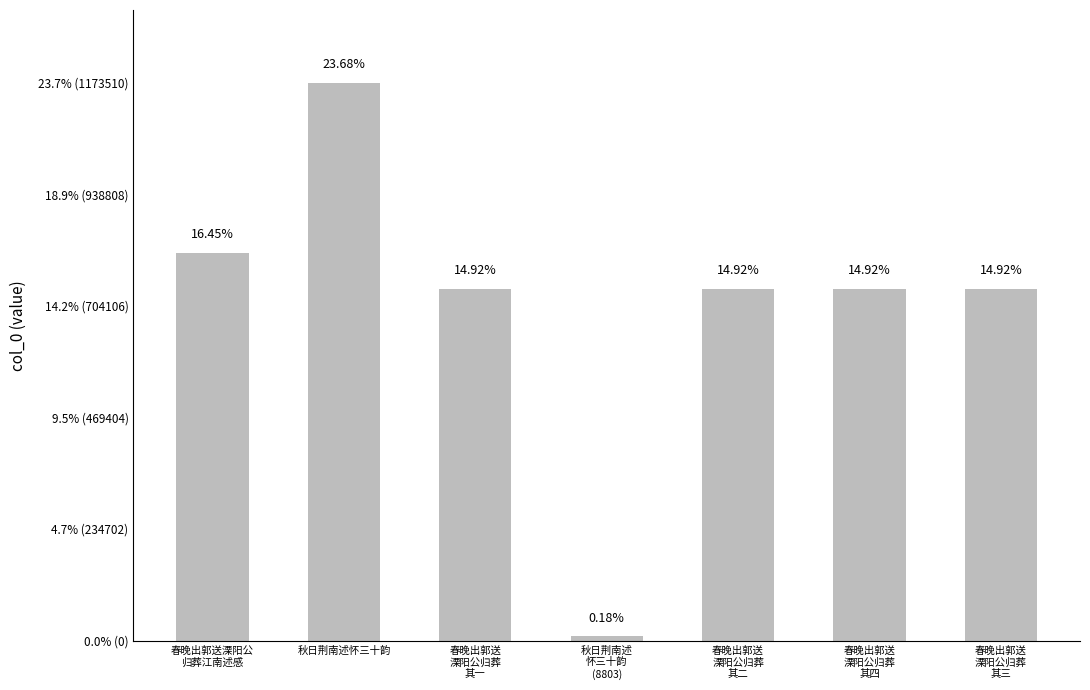

Are the bars horizontal?

No